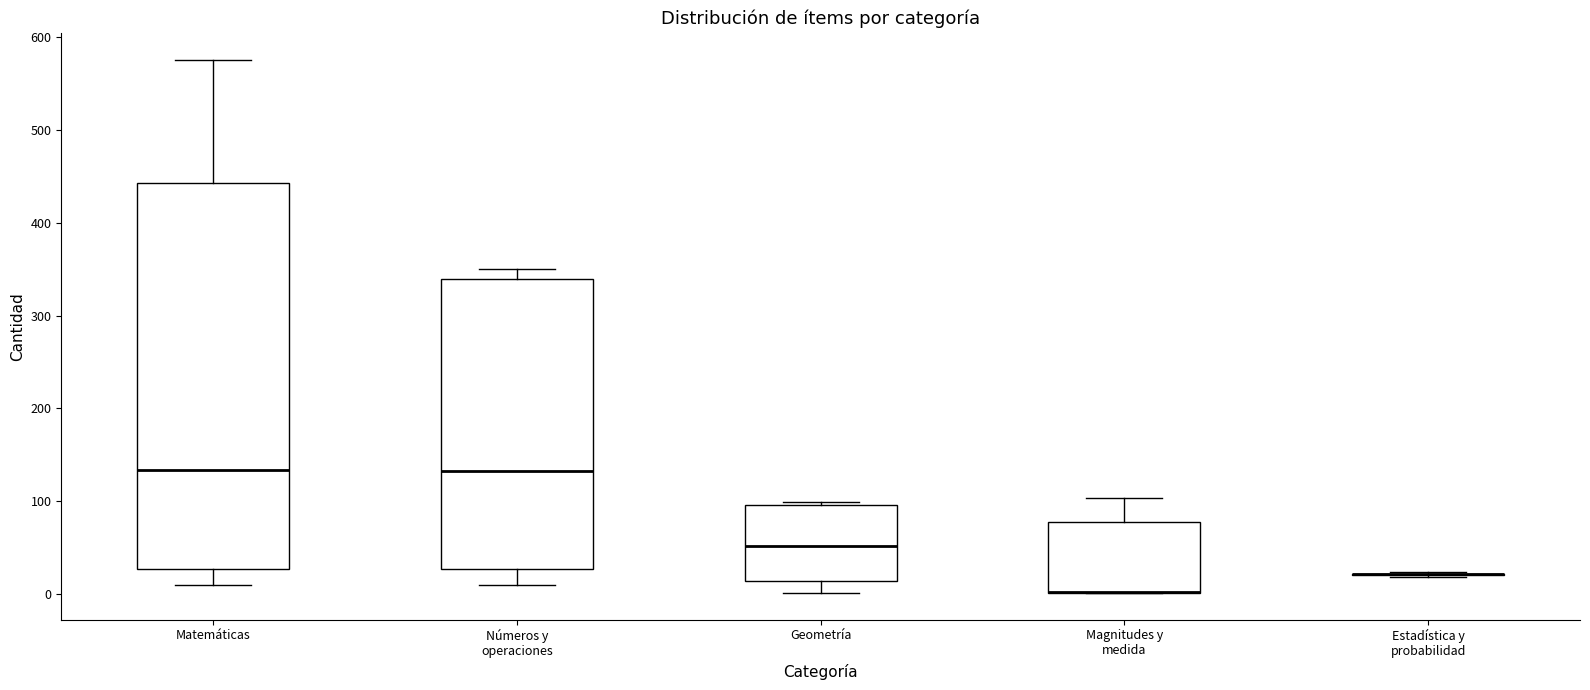

Reading left to right, transcribe this box plot: for each box, give where its median line is, the range the box spans, and where its two whiskers end, as read against the y-axis. The values are not printed on the chart, so give them approximately, as read against the axis.

Matemáticas: median 130, box 30 to 440, whiskers 10 to 580
Números y operaciones: median 130, box 30 to 340, whiskers 10 to 350
Geometría: median 50, box 10 to 100, whiskers 0 to 100 (just above the box's upper edge)
Magnitudes y medida: median 0 (drawn on the box's lower edge), box 0 to 80, whiskers 0 to 100
Estadística y probabilidad: box collapsed to a line at 20, whiskers 20 to 20